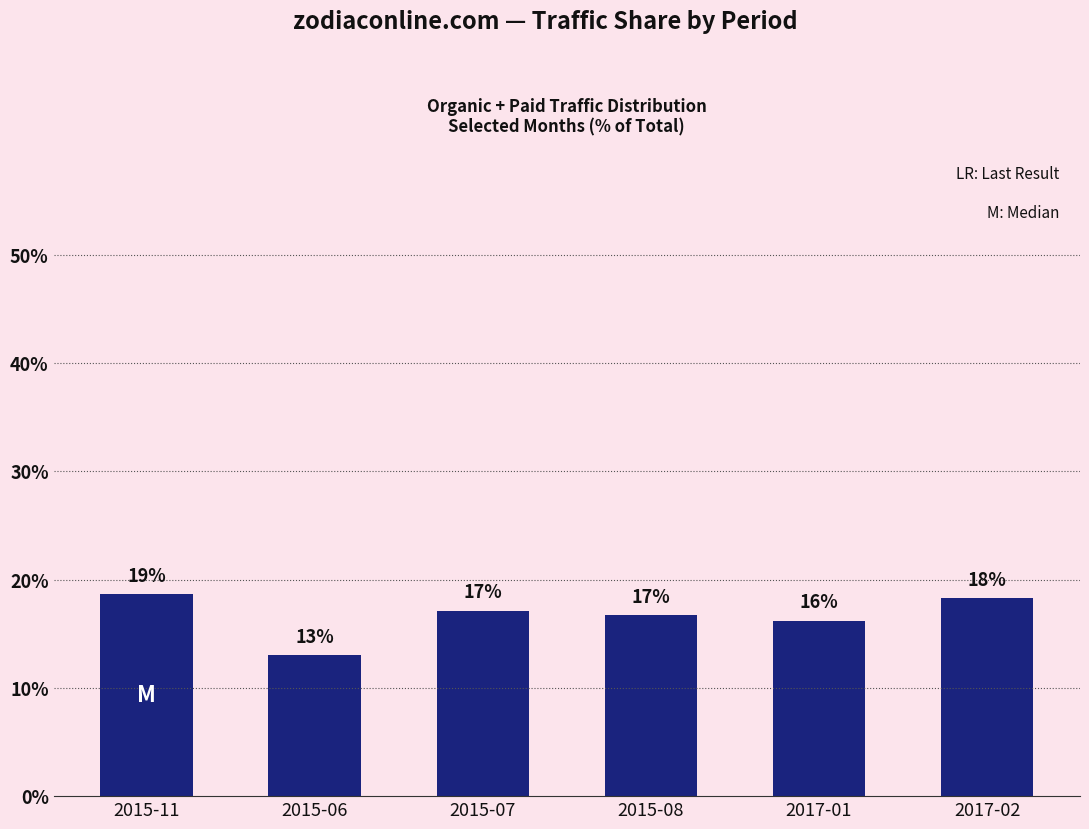

How many bars are there in total?

6